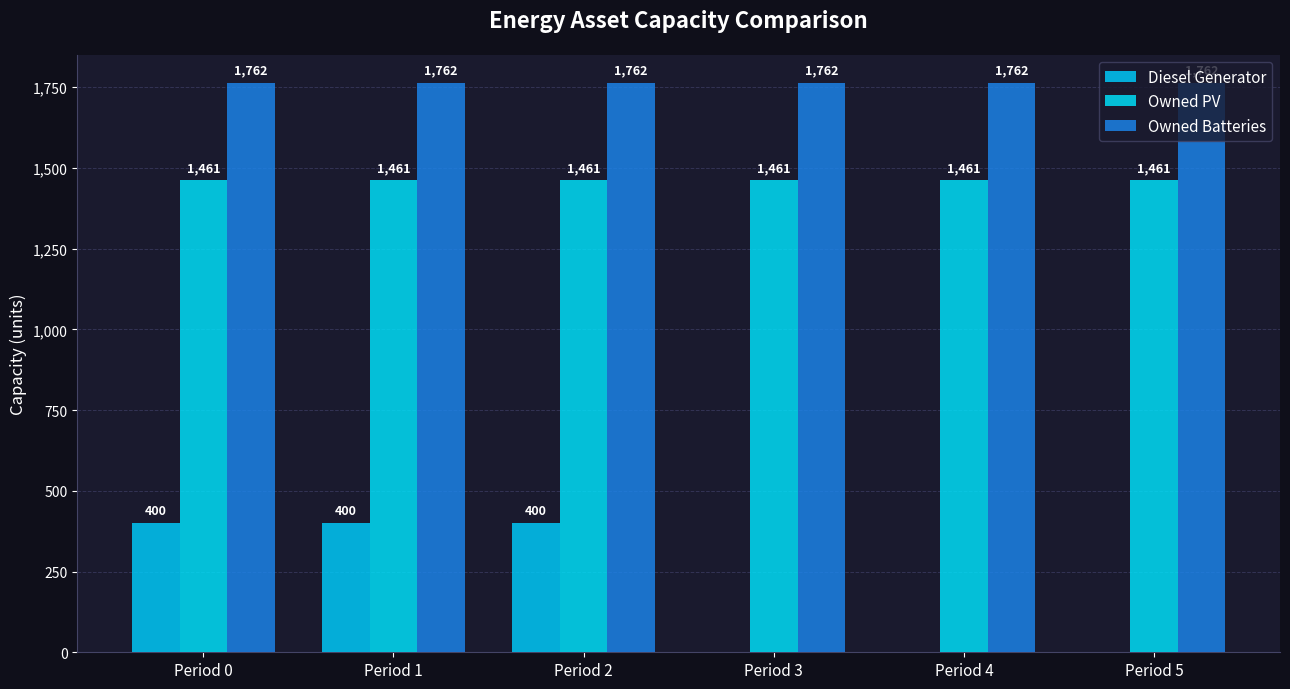

Which series has the widest spread of values?

Diesel Generator